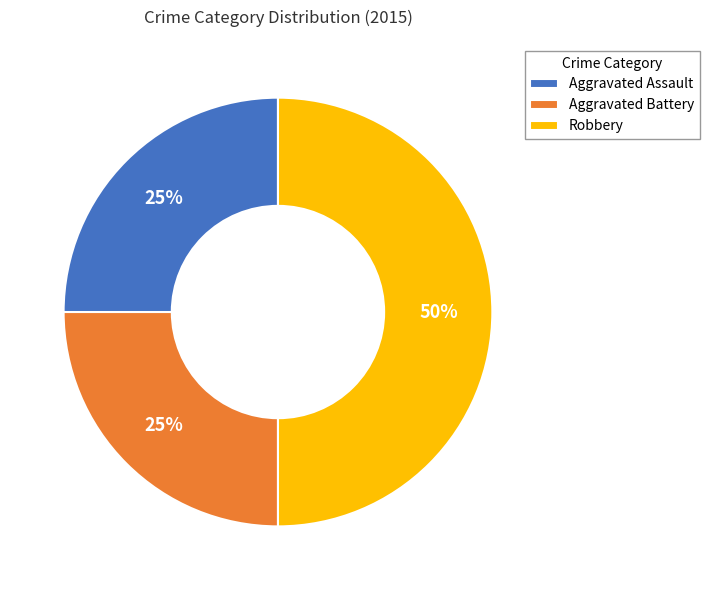

Is it true that Robbery is 50% of the pie?

True